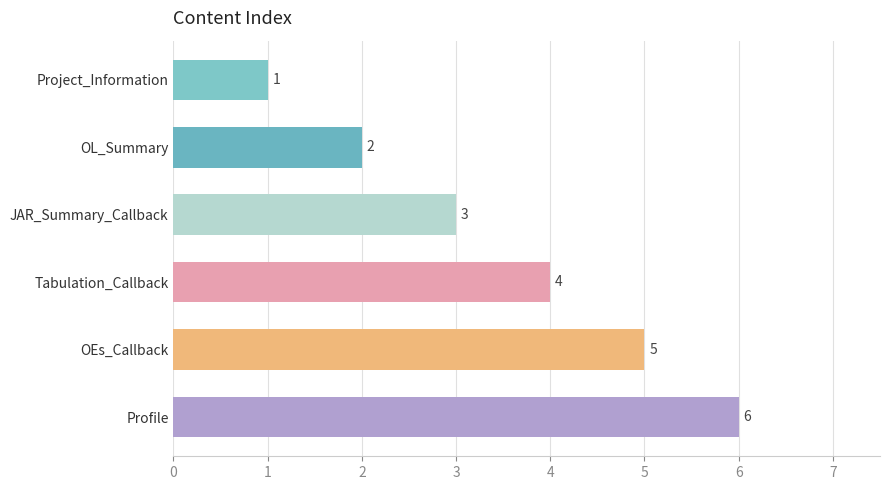

What is the ratio of the value at OL_Summary to the value at Project_Information?

2.0